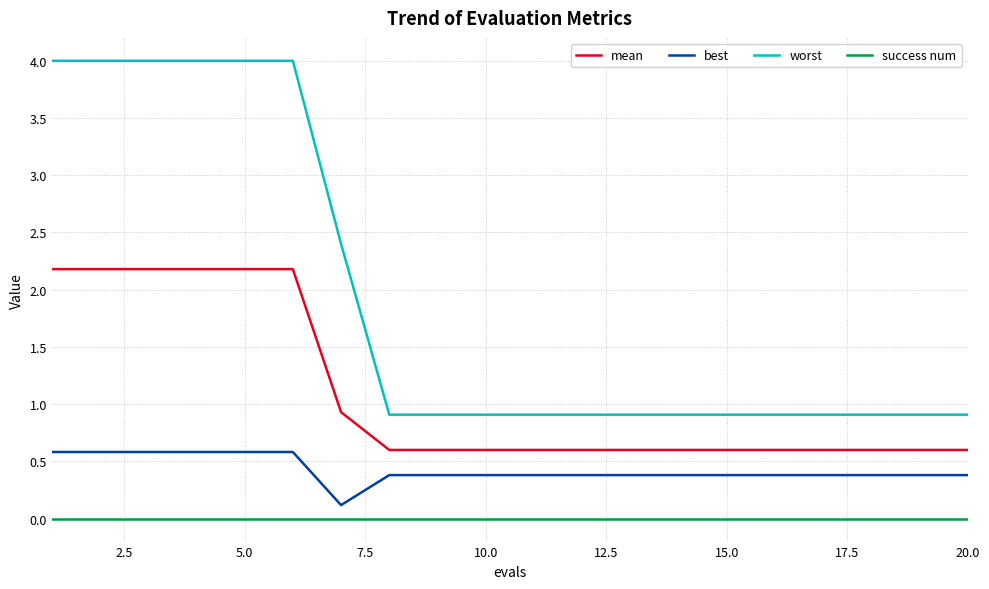

True or false: best and mean cross at least once.

False